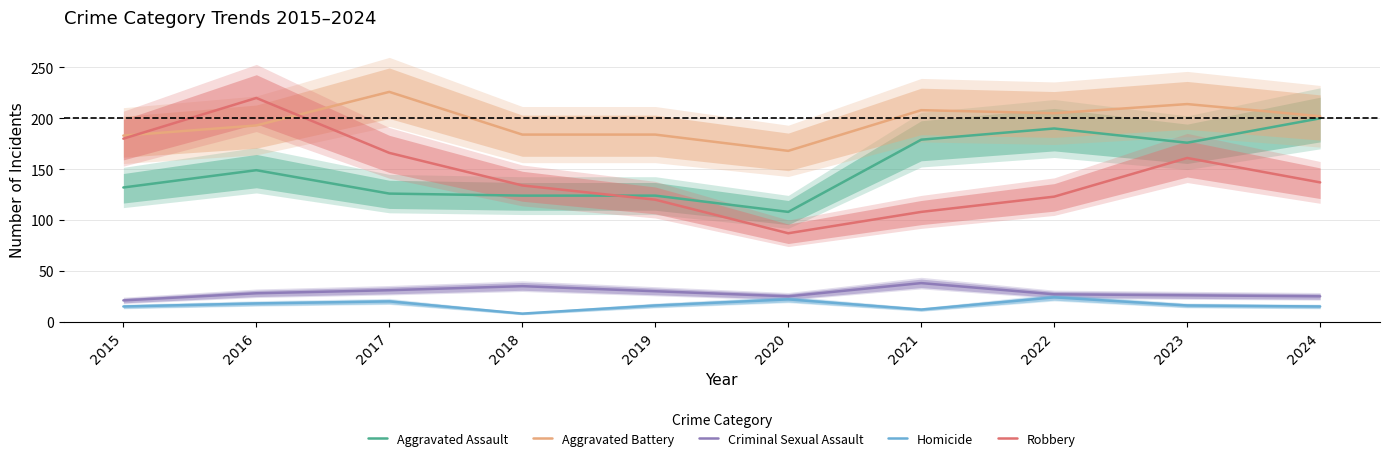

What is the value of the Homicide point at the 8th from the left?

24